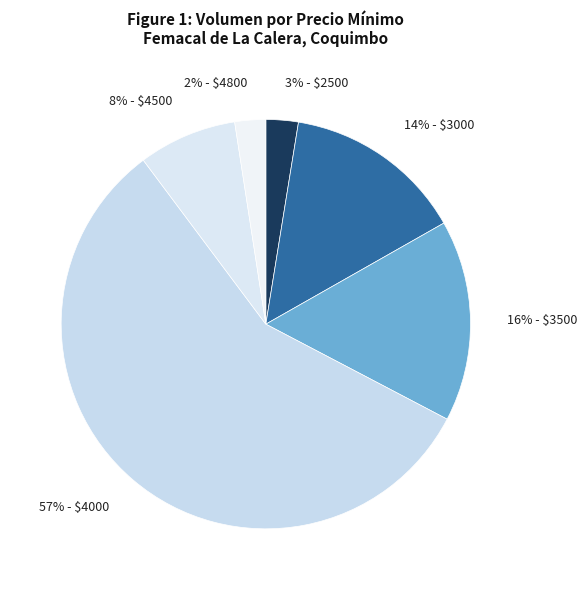

Which category has the biggest portion of the pie?

57% - $4000